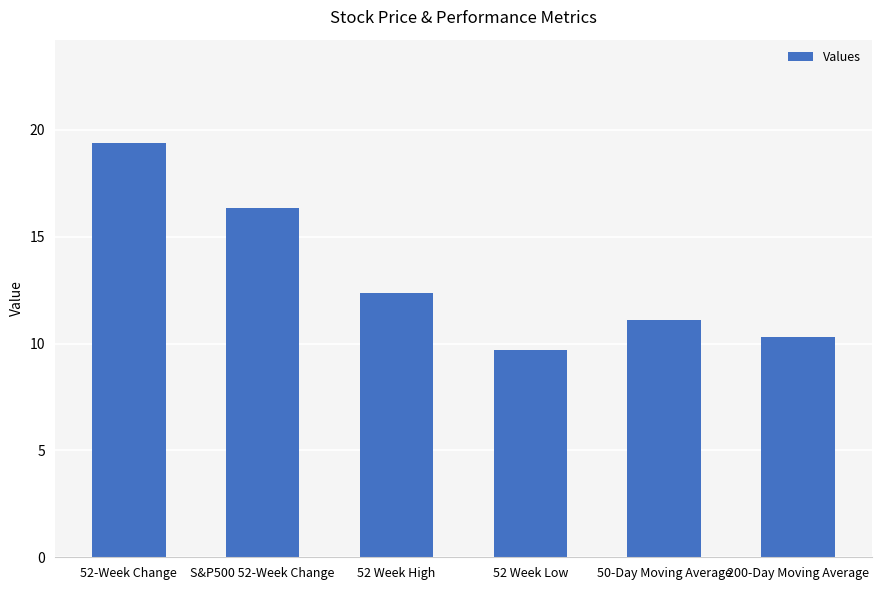

Reading right to left, transcribe all the data shown in this chart.

10.3	11.1	9.7	12.4	16.4	19.4